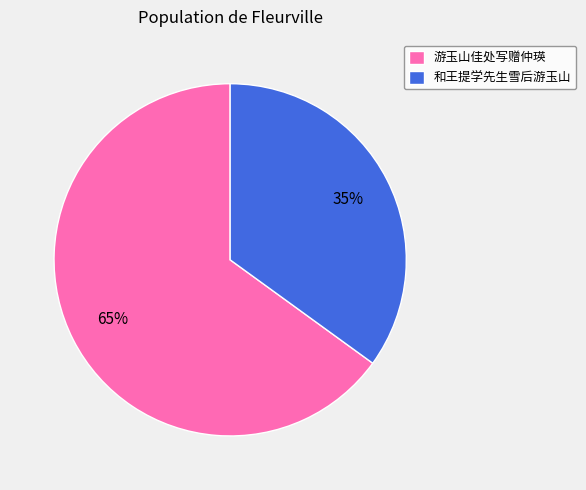

To the nearest percent, what percentage of the pie is 游玉山佳处写赠仲瑛?

65%